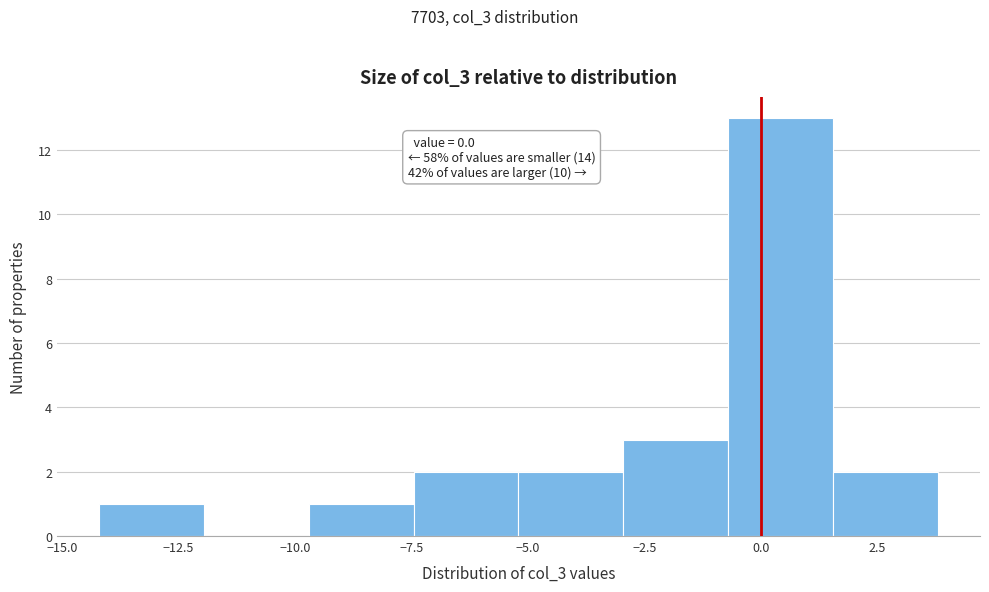

Which range on the x-axis has the tallest bar?

-0.5 to 1.5